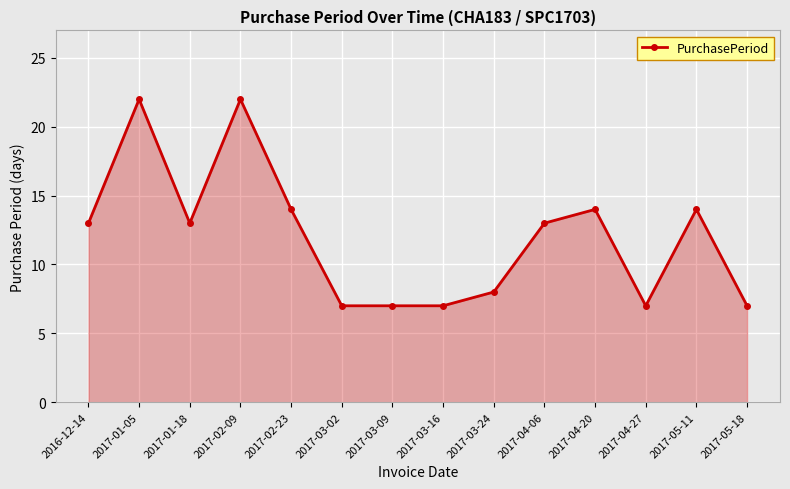

What is the maximum value shown in the chart?

22